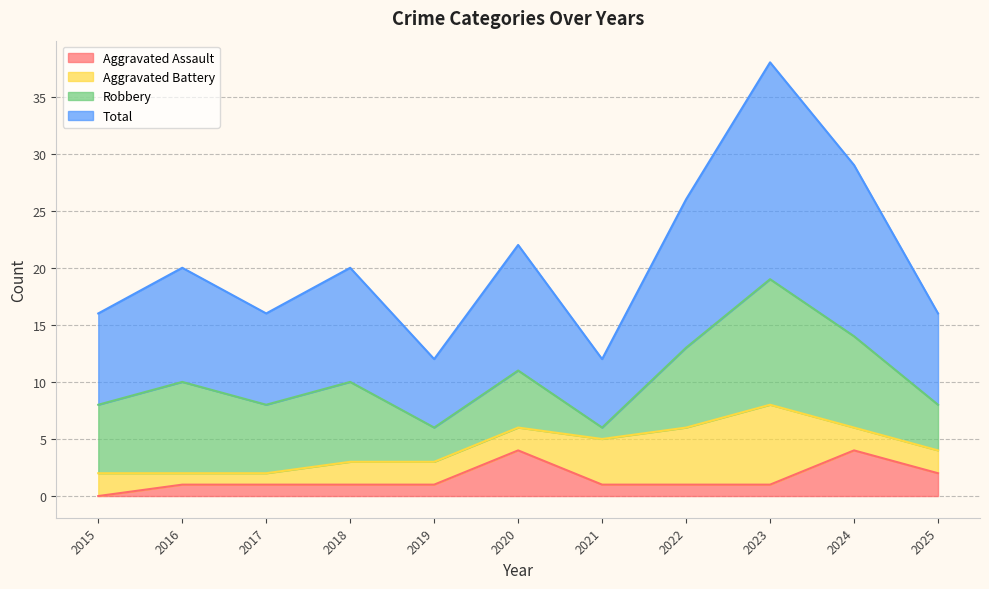

The Aggravated Assault series shows 1 at 2019. True or false?

True